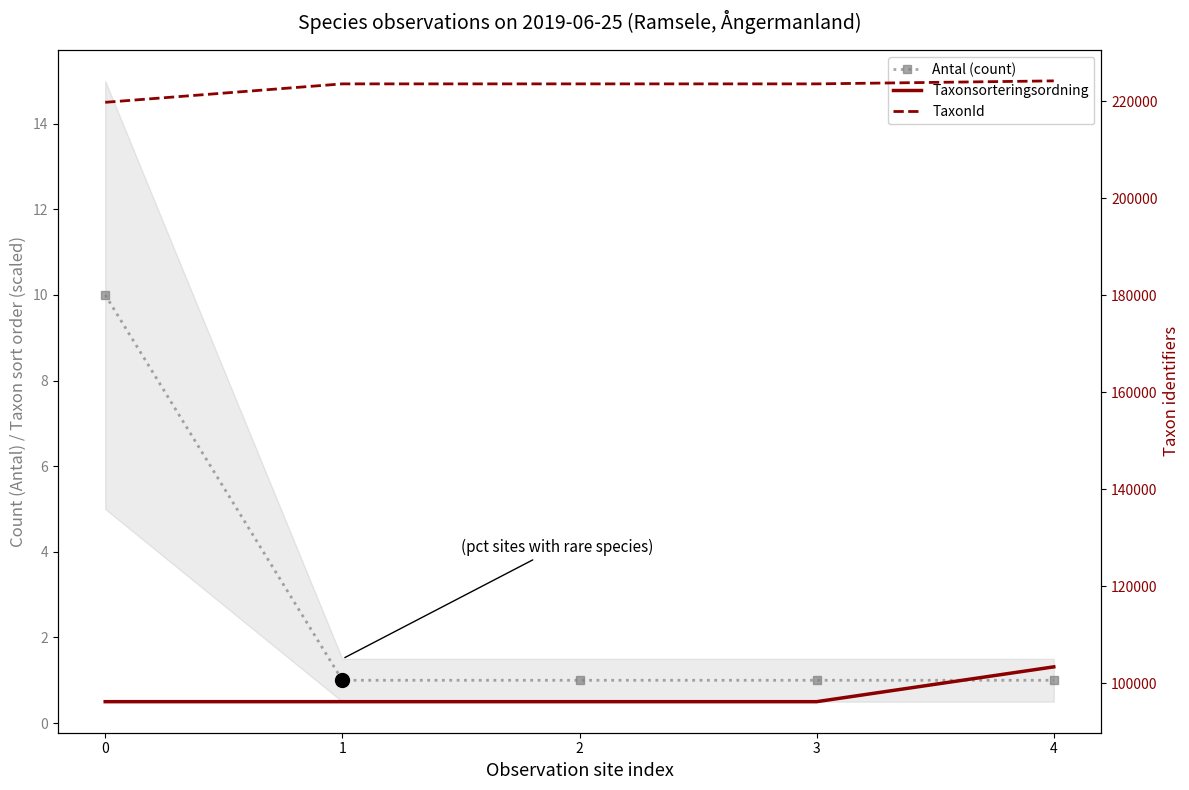

What is the difference between the maximum and minimum values in the TaxonId series?

4420